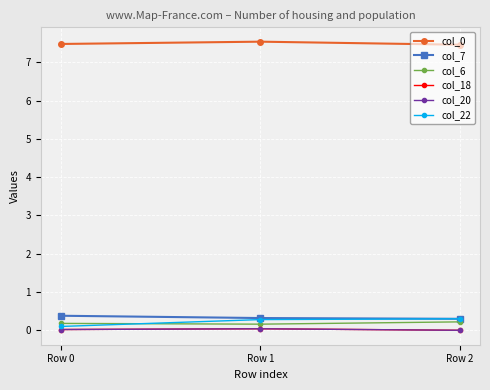

What is the average value of the col_7 series?

0.3